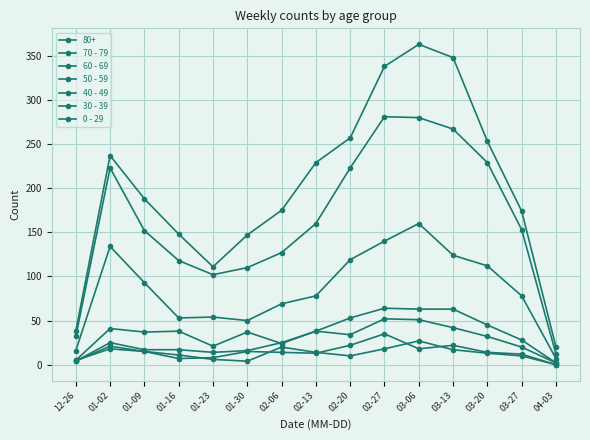

Is this an area chart (filled region under the line)?

No